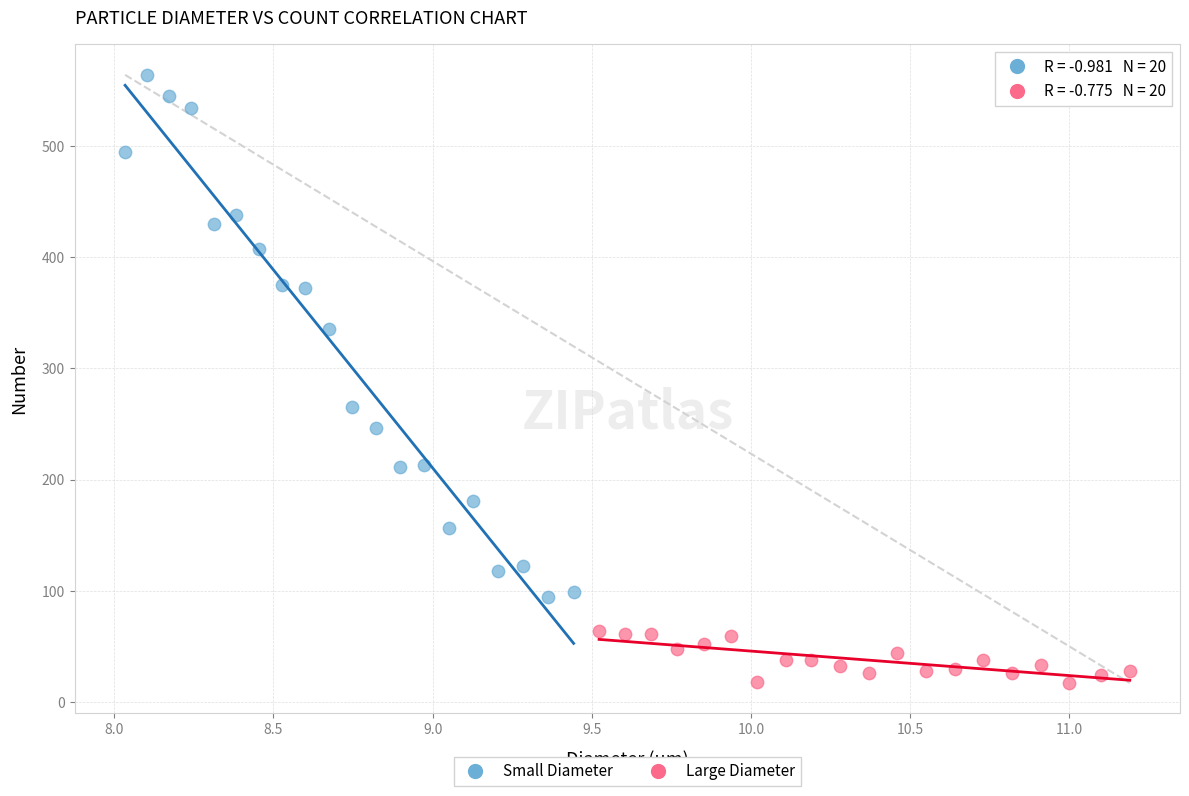

Which series has the widest spread of Y values?

Small Diameter